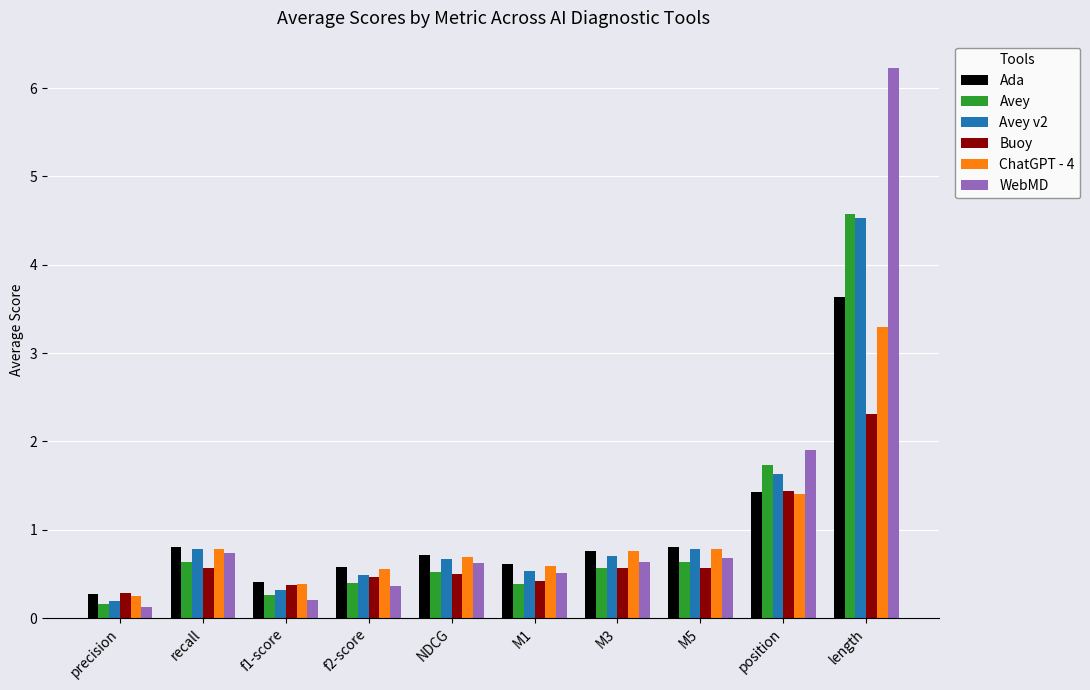

At how many categories does at least one series exceed 2?

1